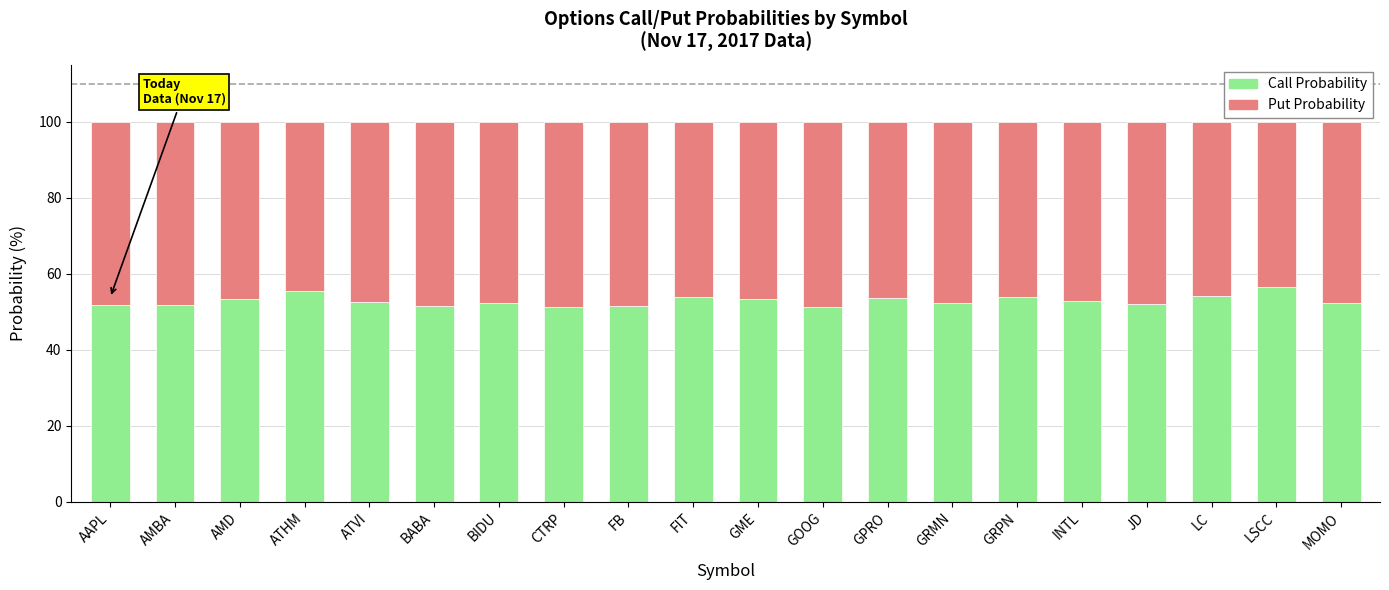

What is the total value across all series at AAPL?

100.0